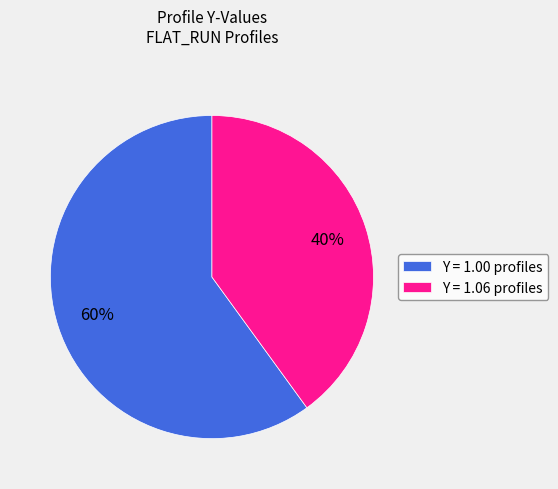

How many segments does this pie chart have?

2